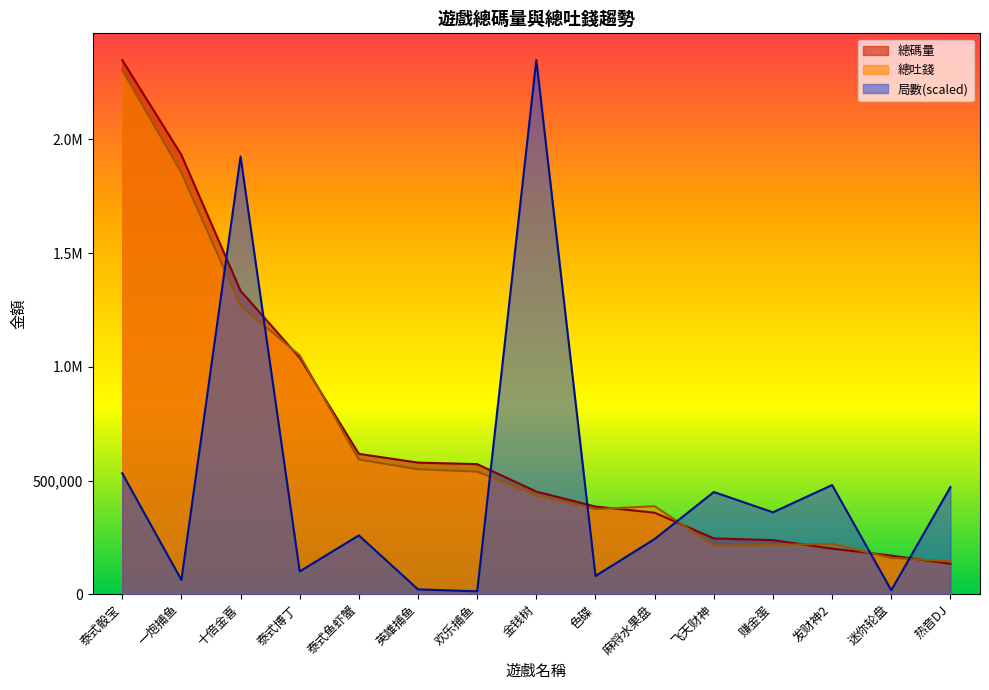

Reading left to right, list all the values displayed in this chart.

總碼量: 泰式骰宝=2348603.8	一炮捕鱼=1931643.6	十倍金喜=1334319.7	泰式博丁=1039798.4	泰式鱼虾蟹=617566.1	英雄捕鱼=579036.3	欢乐捕鱼=572331.6	金钱树=451556.2	色碟=385840.7	麻将水果盘=358867.6	飞天财神=245840.1	赚金蛋=238166.9	发财神2=200752.5	迷你轮盘=170444.4	热音DJ=134250.8
總吐錢: 泰式骰宝=2304743.4	一炮捕鱼=1853360.4	十倍金喜=1268897.6	泰式博丁=1050649.2	泰式鱼虾蟹=592358.7	英雄捕鱼=549636.7	欢乐捕鱼=539458.5	金钱树=435311.5	色碟=374607.9	麻将水果盘=387469.1	飞天财神=214096.2	赚金蛋=217521.2	发财神2=221938.6	迷你轮盘=160008.3	热音DJ=145116.2
局數: 泰式骰宝=531973.3	一炮捕鱼=63182.2	十倍金喜=1924742.8	泰式博丁=100783.4	泰式鱼虾蟹=258965.8	英雄捕鱼=21765.1	欢乐捕鱼=13274.2	金钱树=2348603.8	色碟=80709.9	麻将水果盘=243075.7	飞天财神=449847.3	赚金蛋=360592.4	发财神2=480330.4	迷你轮盘=18035.8	热音DJ=471277.3